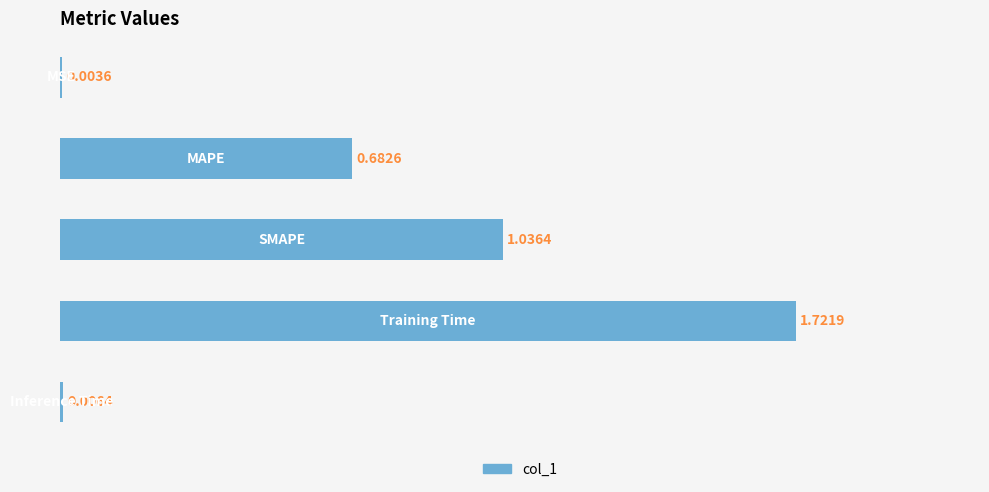

Are the bars horizontal?

Yes